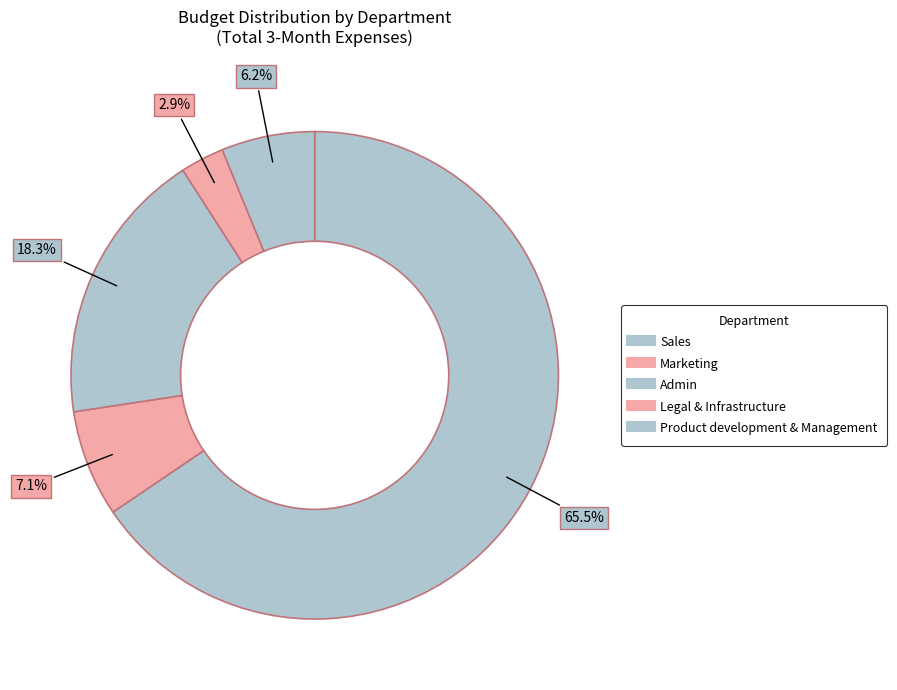

How many segments does this pie chart have?

5